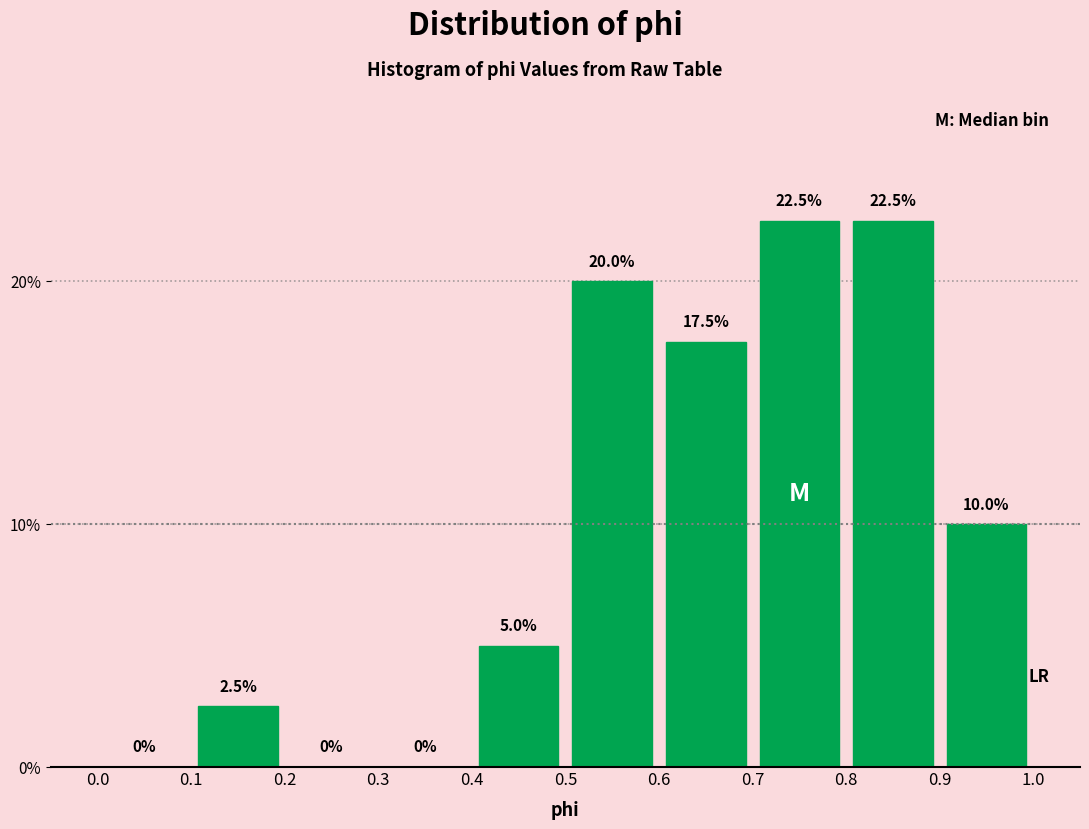

Reading left to right, transcribe this chart: for each bar, give the range it covers on the x-axis and its height.

0.0 to 0.1: 0.0
0.1 to 0.2: 2.5
0.2 to 0.3: 0.0
0.3 to 0.4: 0.0
0.4 to 0.5: 5.0
0.5 to 0.6: 20.0
0.6 to 0.7: 17.5
0.7 to 0.8: 22.5
0.8 to 0.9: 22.5
0.9 to 1.0: 10.0